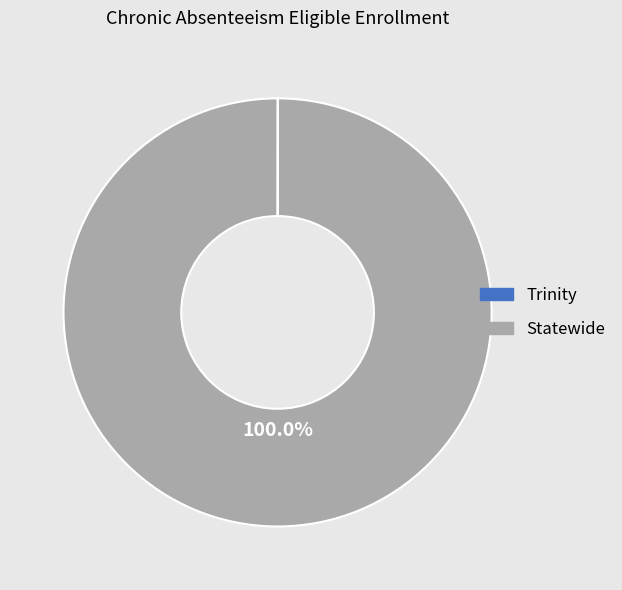

Is there a majority slice in this chart?

Yes